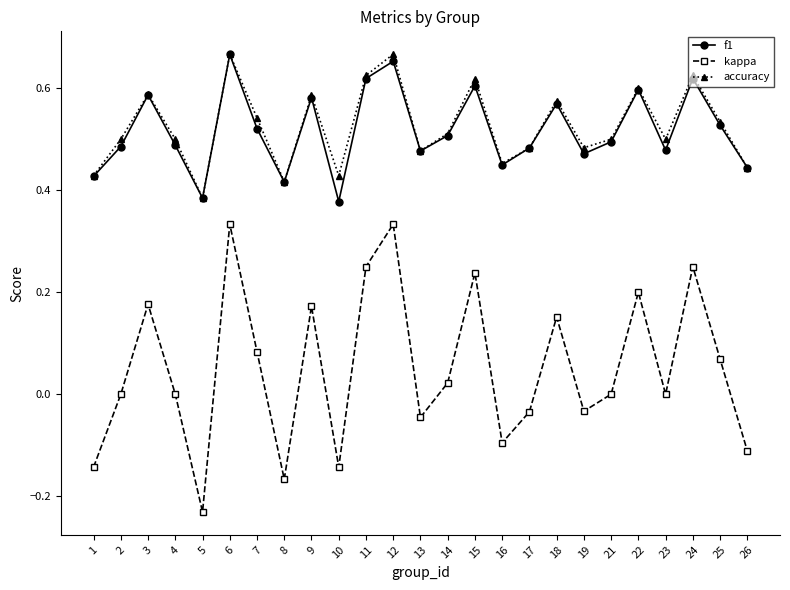

The value of accuracy at 15 is 0.6. True or false?

True